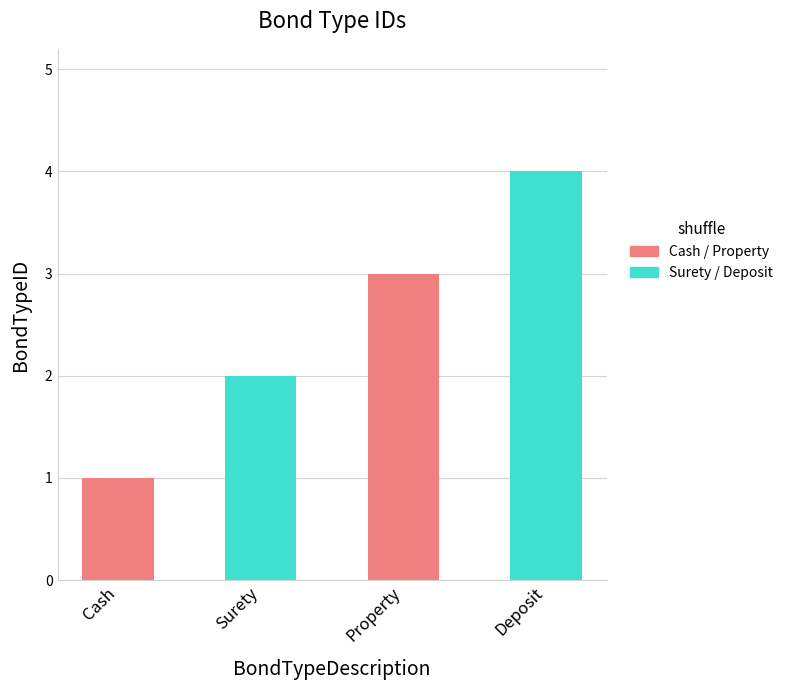

The value at Surety is 1. True or false?

False